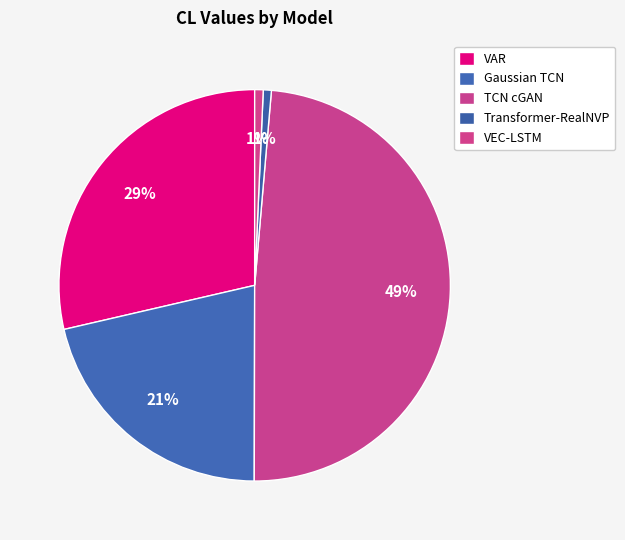

How many slices are in this pie chart?

5